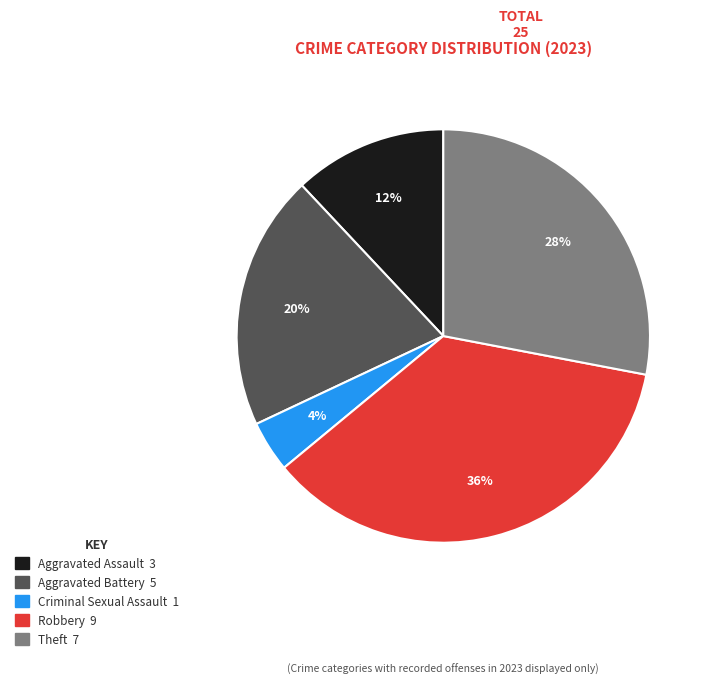

Is there a majority slice in this chart?

No